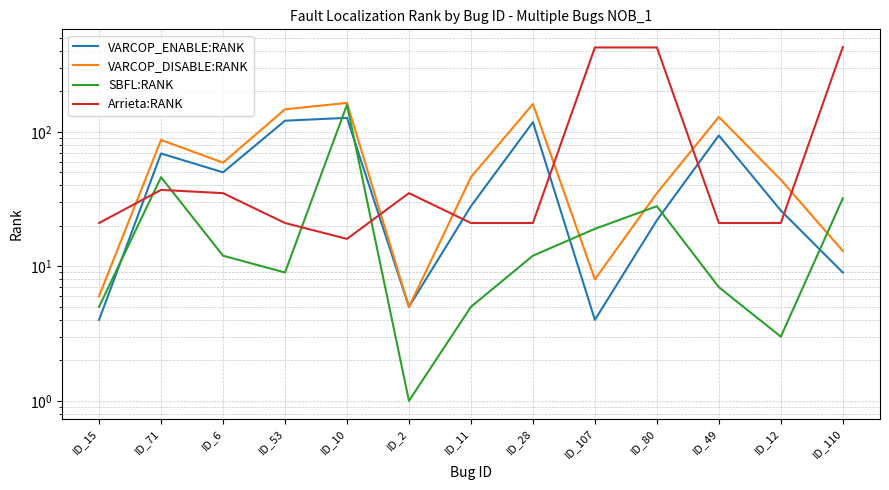

What are all the series names shown in the legend?

VARCOP_ENABLE:RANK, VARCOP_DISABLE:RANK, SBFL:RANK, Arrieta:RANK